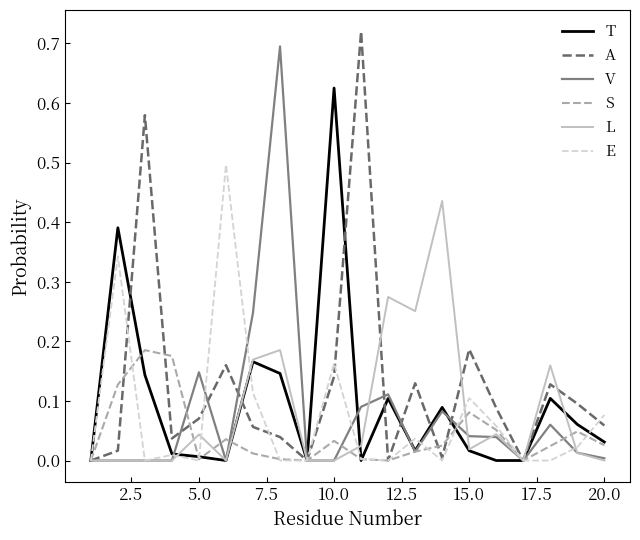

Reading left to right, transcribe all the data shown in this chart.

T: 0.0	0.4	0.1	0.0	0.0	0.0	0.2	0.1	0.0	0.6	0.0	0.1	0.0	0.1	0.0	0.0	0.0	0.1	0.1	0.0
A: 0.0	0.0	0.6	0.0	0.1	0.2	0.1	0.0	0.0	0.1	0.7	0.0	0.1	0.0	0.2	0.1	0.0	0.1	0.1	0.1
V: 0.0	0.0	0.0	0.0	0.1	0.0	0.2	0.7	0.0	0.0	0.1	0.1	0.0	0.1	0.0	0.0	0.0	0.1	0.0	0.0
S: 0.0	0.1	0.2	0.2	0.0	0.0	0.0	0.0	0.0	0.0	0.0	0.0	0.0	0.0	0.1	0.1	0.0	0.0	0.0	0.0
L: 0.0	0.0	0.0	0.0	0.0	0.0	0.2	0.2	0.0	0.0	0.0	0.3	0.3	0.4	0.0	0.0	0.0	0.2	0.0	0.0
E: 0.0	0.3	0.0	0.0	0.0	0.5	0.1	0.0	0.0	0.2	0.0	0.0	0.0	0.0	0.1	0.1	0.0	0.0	0.0	0.1